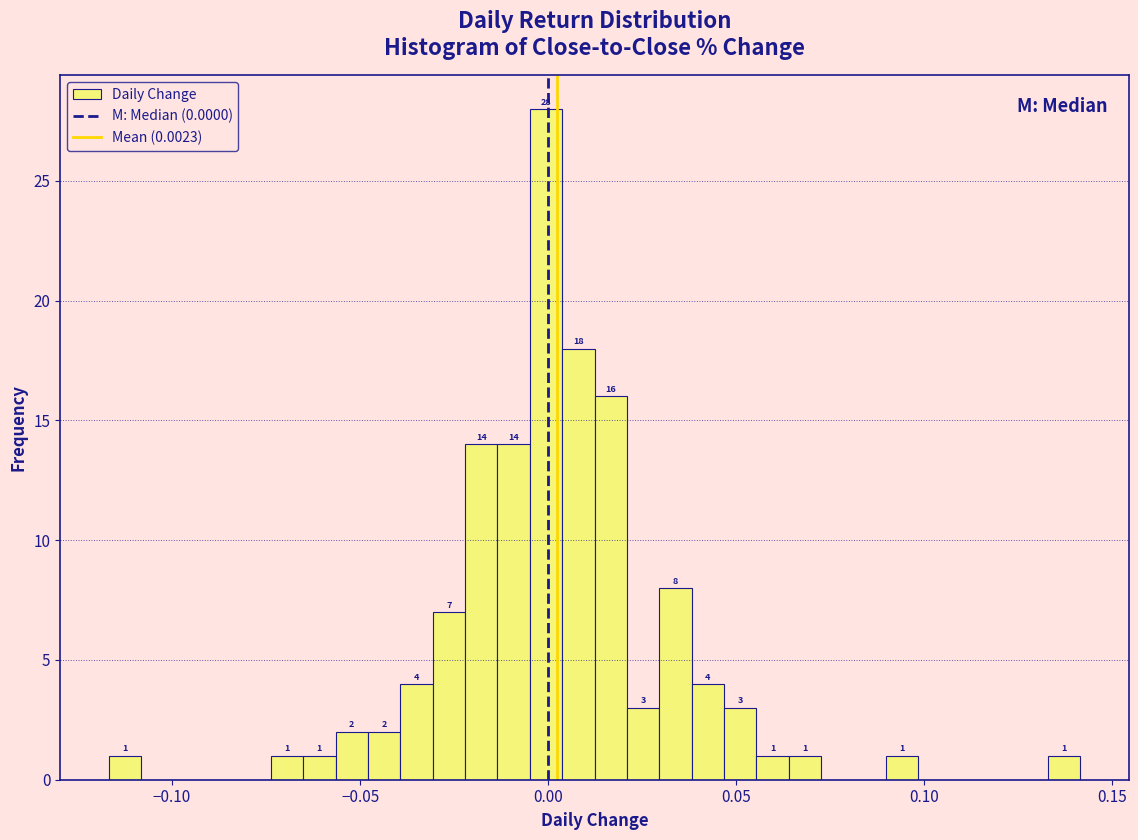

Around what value on the x-axis is the tallest bar? Give the approximate position of its centre, as read against the axis.

0.000